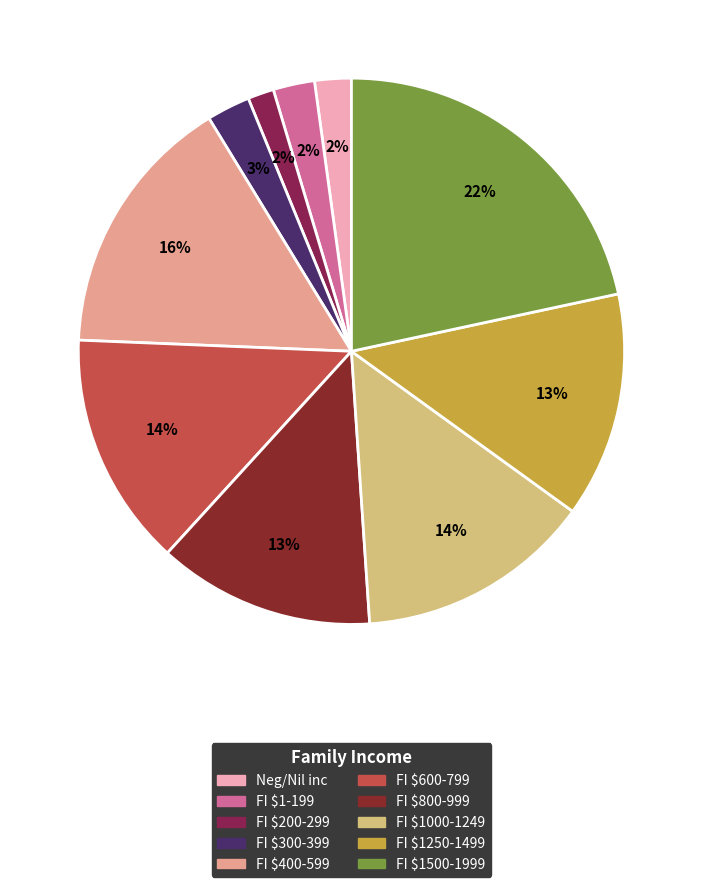

True or false: FI $1250-1499 accounts for 7% of the total.

False